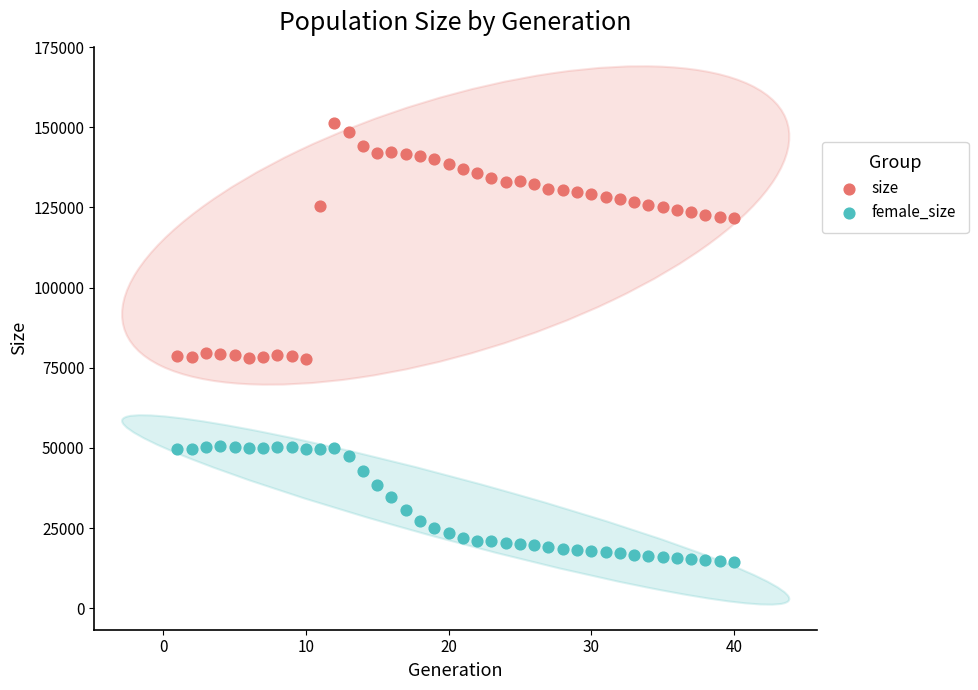

Which series has the widest spread of Y values?

size